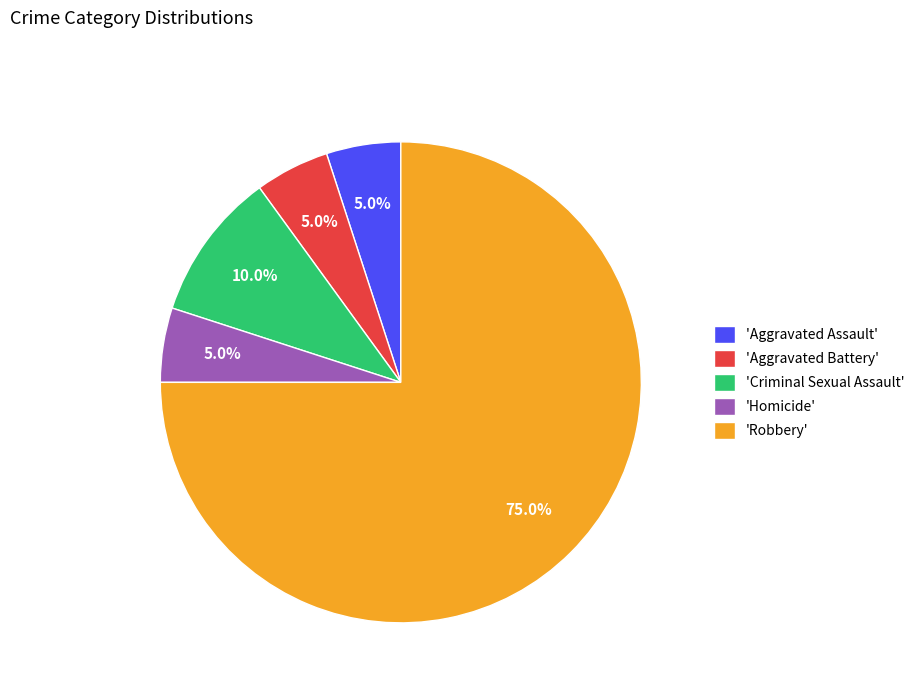

Which slice is the largest?

'Robbery'